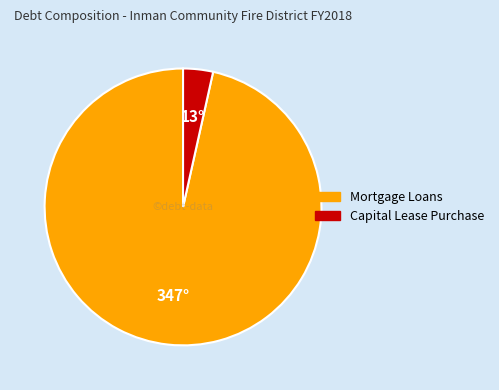

How many slices are in this pie chart?

2